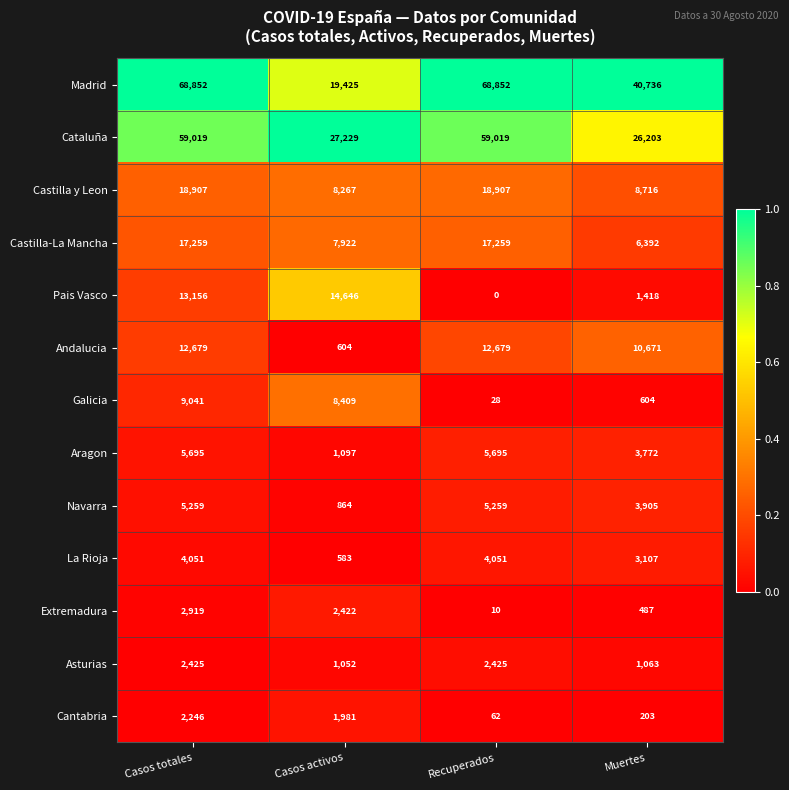

The Madrid series shows 68852 at Casos totales. True or false?

True